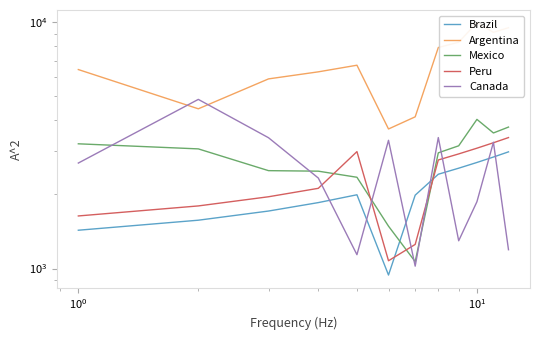

What is the difference between the maximum and minimum values in the Argentina series?

6286.0